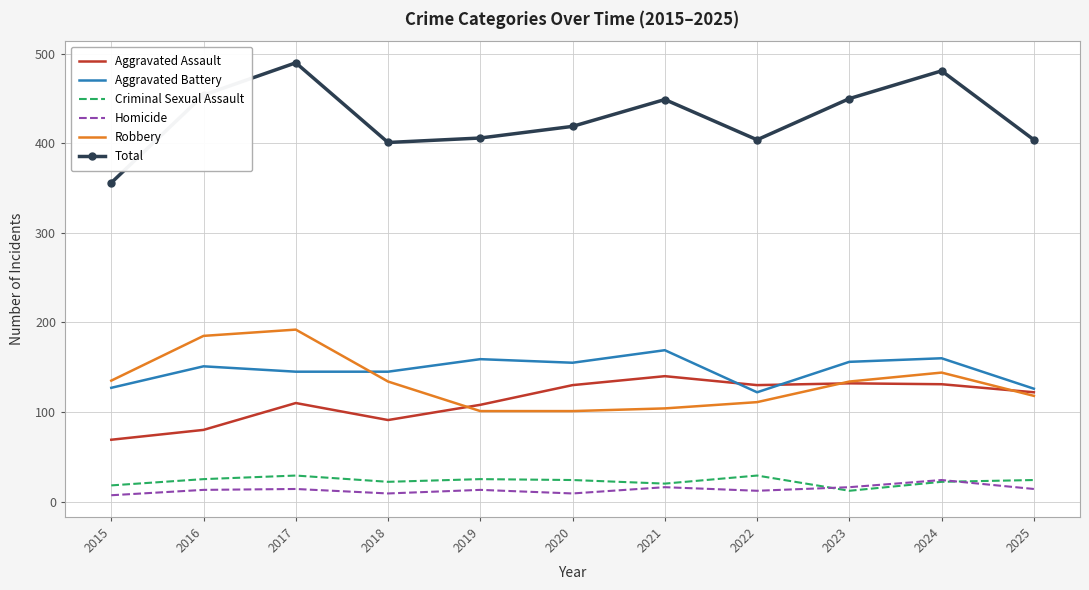

What is the difference between the maximum and minimum values in the Total series?

134